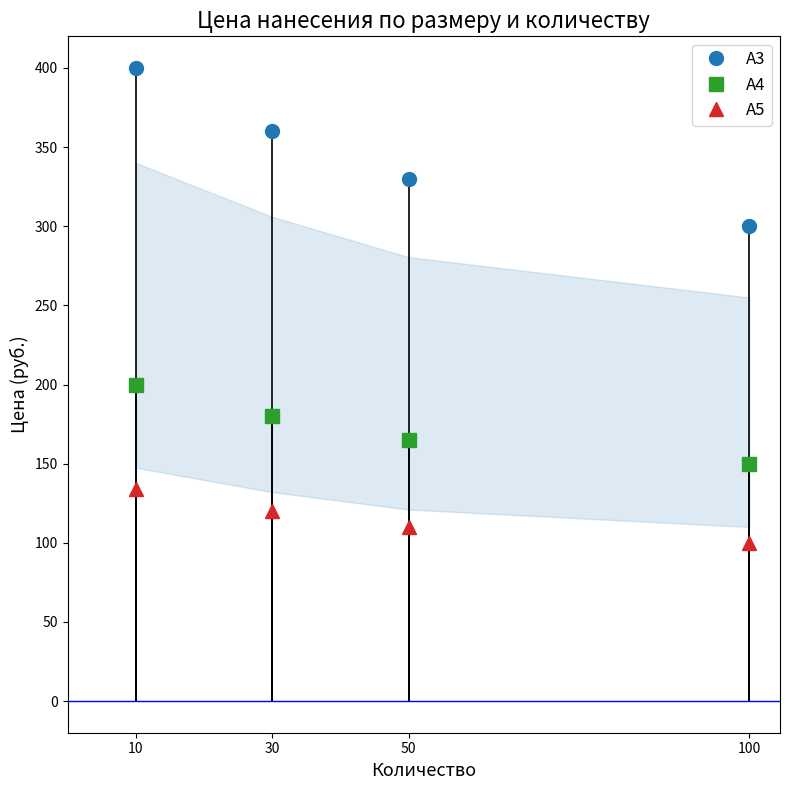

Reading left to right, what are all the values shown in this chart?

А3: 10=400	30=360	50=330	100=300
А4: 10=200	30=180	50=165	100=150
А5: 10=134	30=120	50=110	100=100